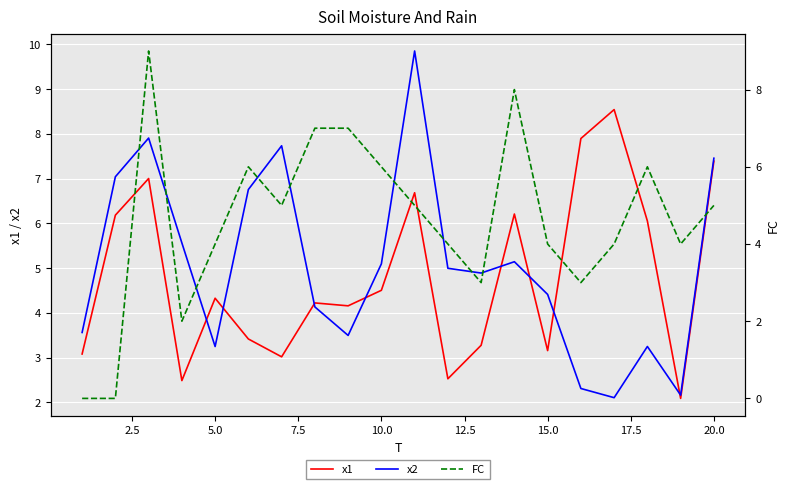

What is the highest value of the x1 series?

8.5